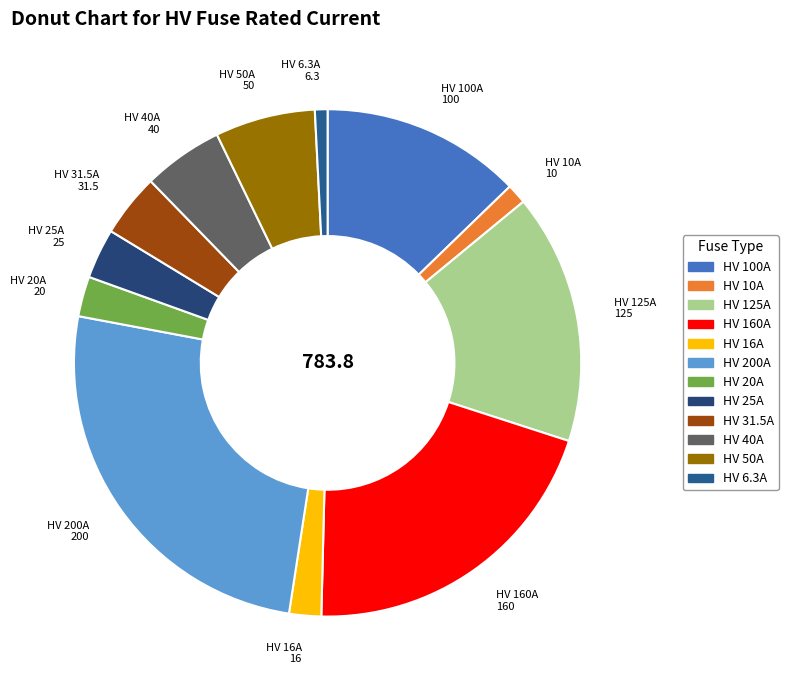

What is the ratio of the value at HV 6.3A to the value at HV 40A?

0.2